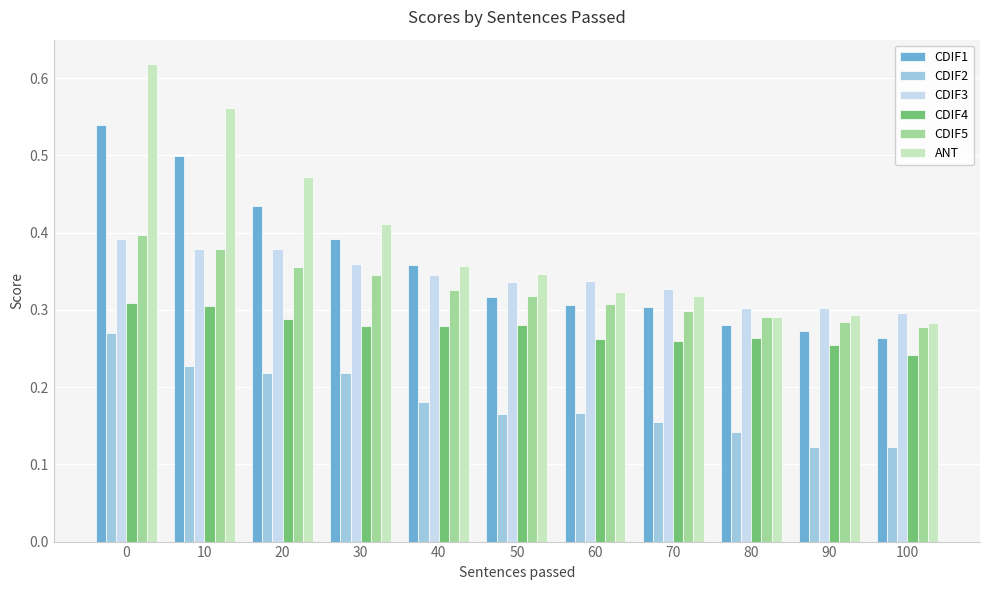

How many bars are there in each group?

6